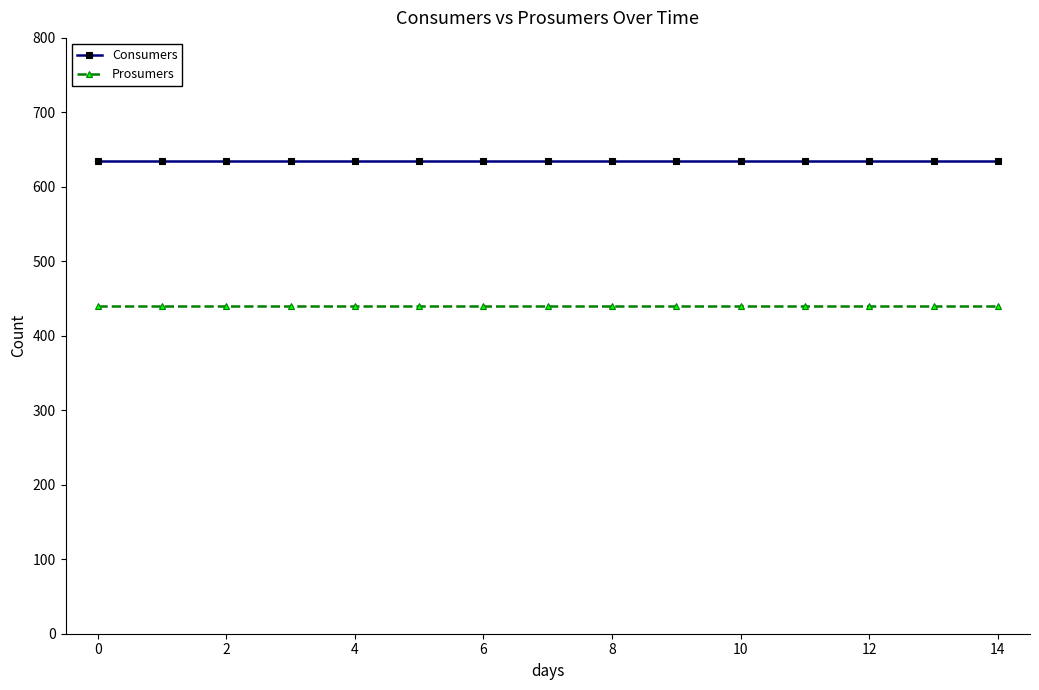

List the series in order of their overall mean, lowest first.

Prosumers, Consumers